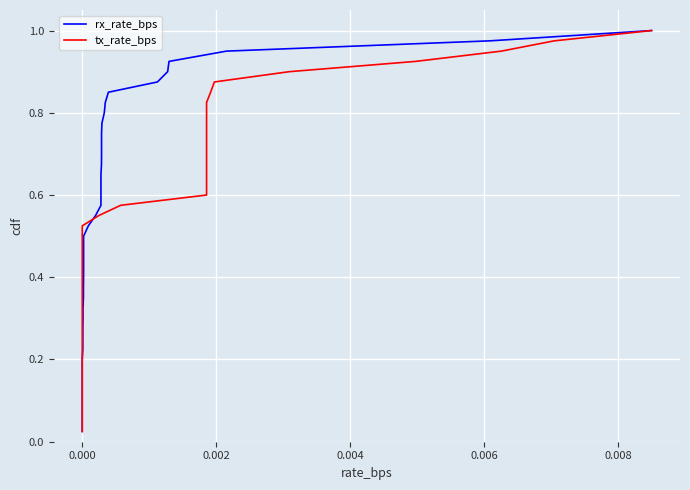

Is the value of rx_rate_bps at 31 greater than the value of tx_rate_bps at 30?

Yes